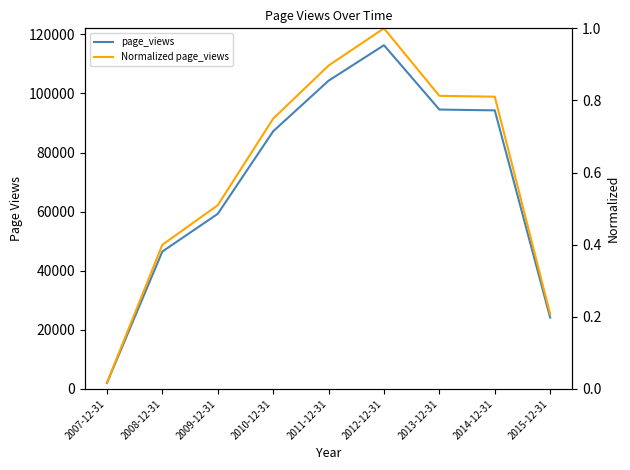

Reading right to left, extract all data points from this chart.

page_views: 2015-12-31=24132.0	2014-12-31=94266.0	2013-12-31=94544.0	2012-12-31=116313.0	2011-12-31=104306.0	2010-12-31=87181.0	2009-12-31=59251.0	2008-12-31=46498.0	2007-12-31=2015.0
Normalized page_views: 2015-12-31=0.2	2014-12-31=0.8	2013-12-31=0.8	2012-12-31=1.0	2011-12-31=0.9	2010-12-31=0.7	2009-12-31=0.5	2008-12-31=0.4	2007-12-31=0.0